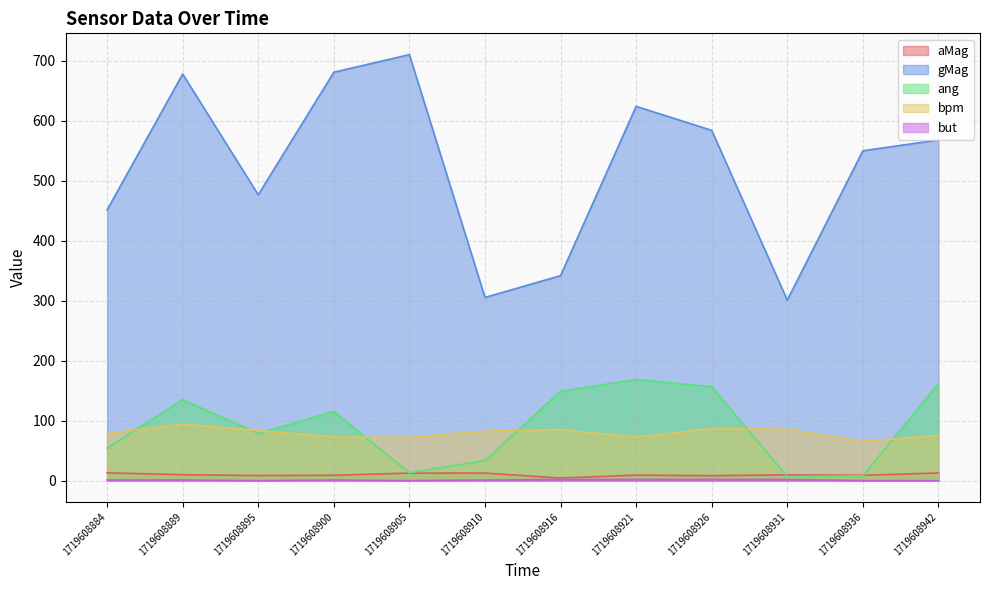

How many interior local valleys does the aMag series have?

4